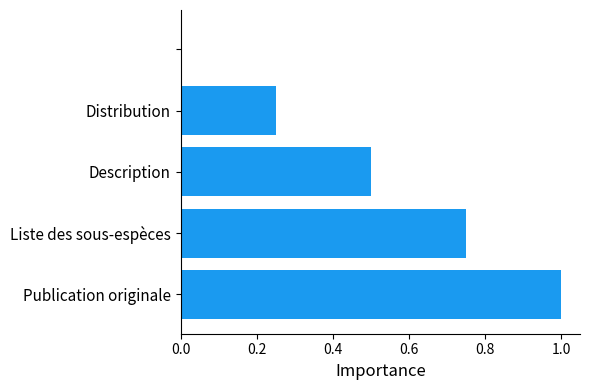

What is the sum of all values?

2.5